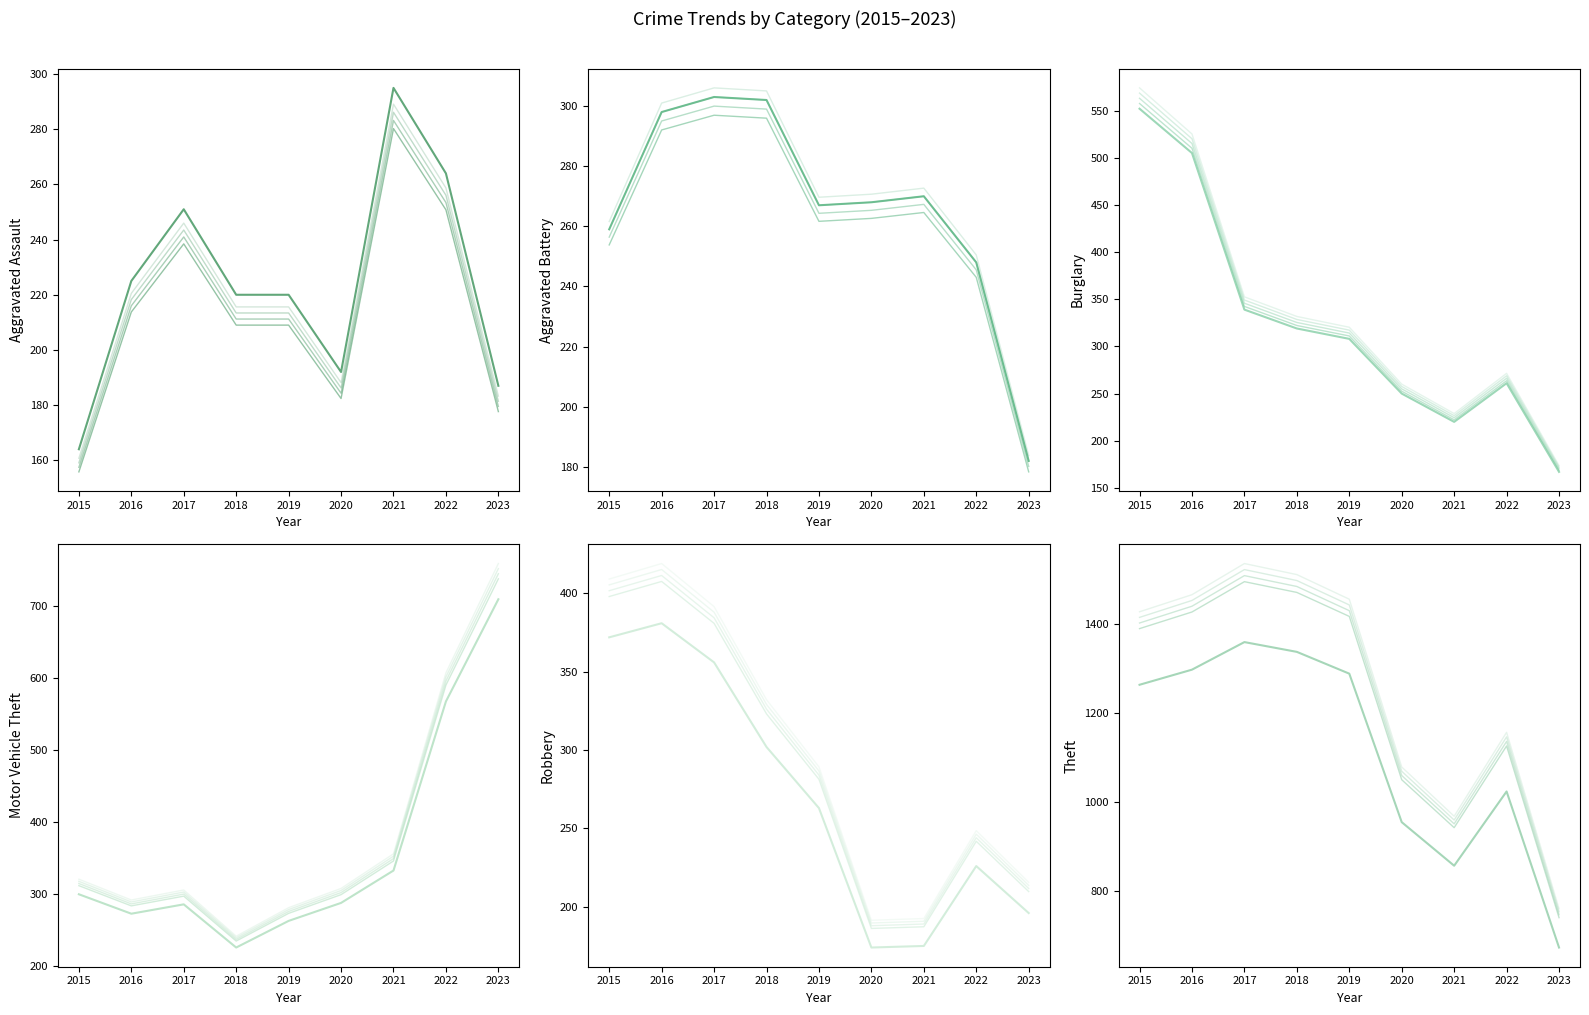

How many data points in Robbery are less than 263?

4